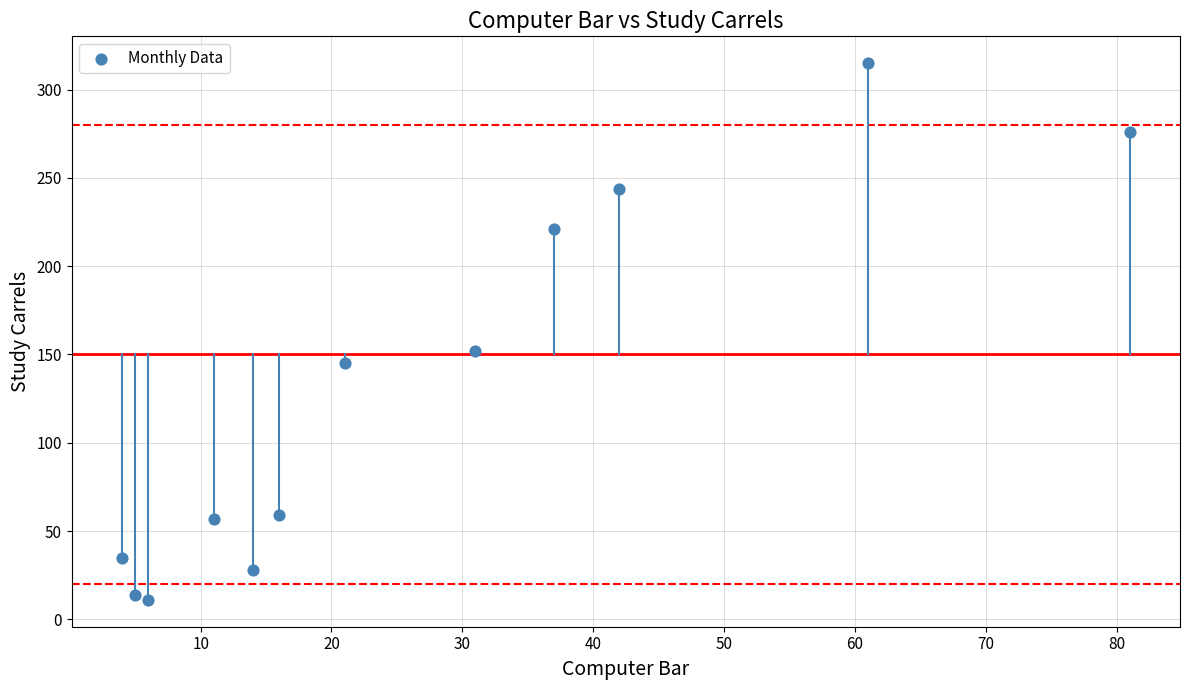

What is the range of Y values (max minus min)?

304